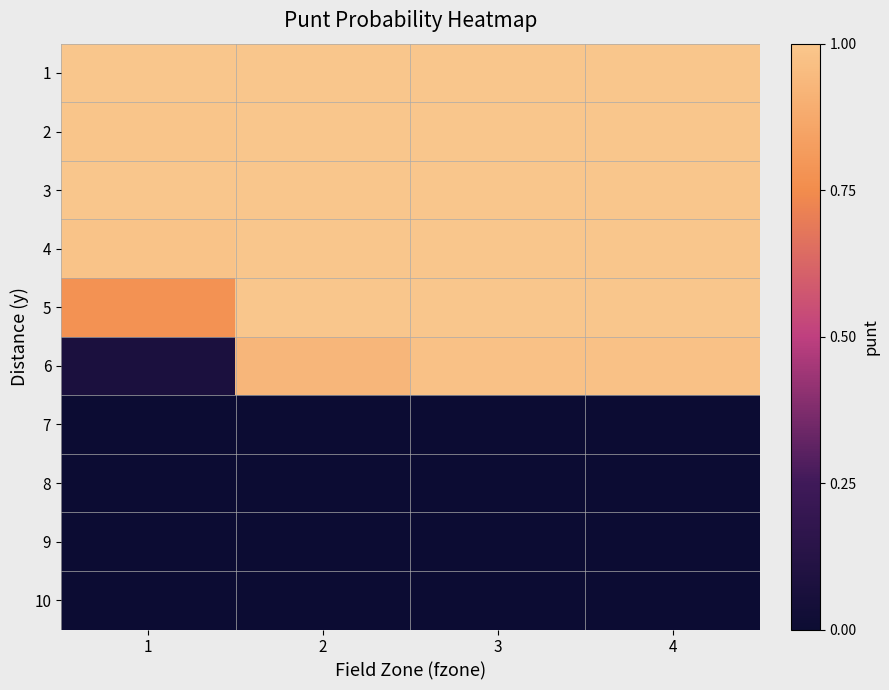

What is the total value across all series at 4?

6.0